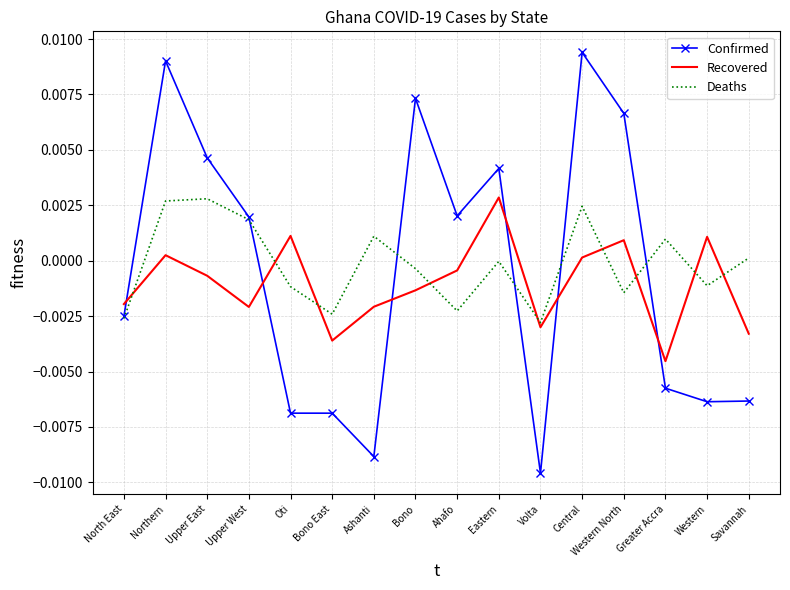

At which category does the chart reach its minimum across all series?

Volta